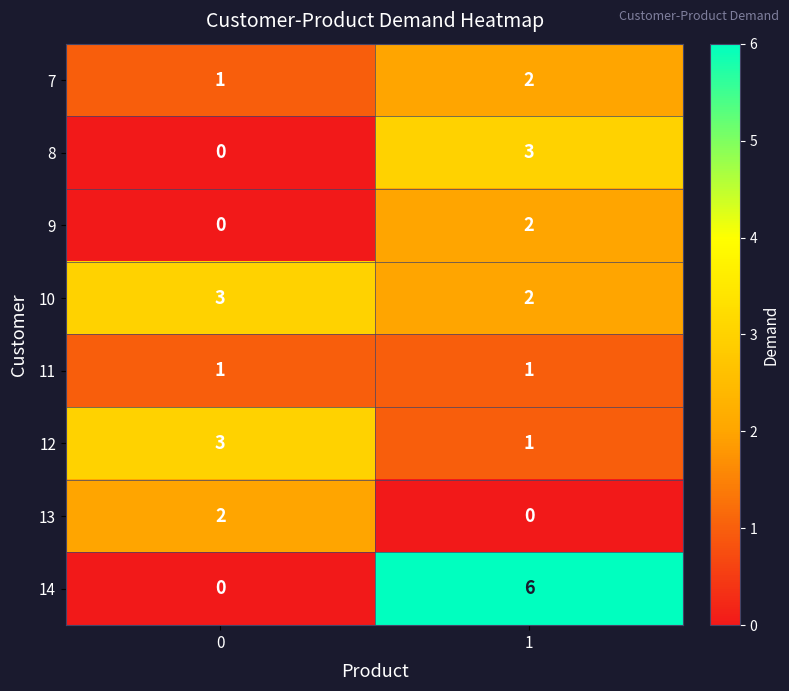

What is the sum of all 8 values?

3